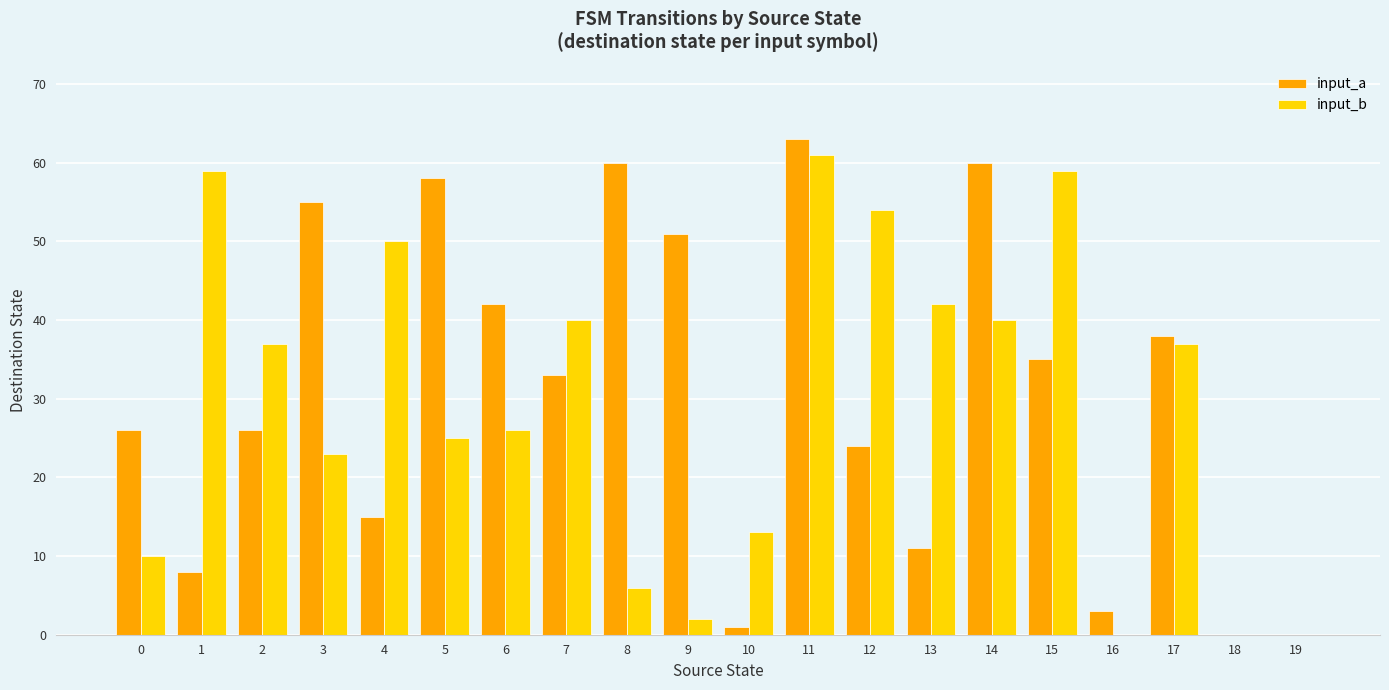

Reading right to left, what are all the values shown in this chart?

input_a: 19=0	18=0	17=38	16=3	15=35	14=60	13=11	12=24	11=63	10=1	9=51	8=60	7=33	6=42	5=58	4=15	3=55	2=26	1=8	0=26
input_b: 19=0	18=0	17=37	16=0	15=59	14=40	13=42	12=54	11=61	10=13	9=2	8=6	7=40	6=26	5=25	4=50	3=23	2=37	1=59	0=10